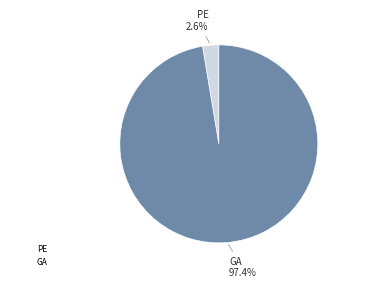

Rank the categories by value from highest to lowest.

GA, PE